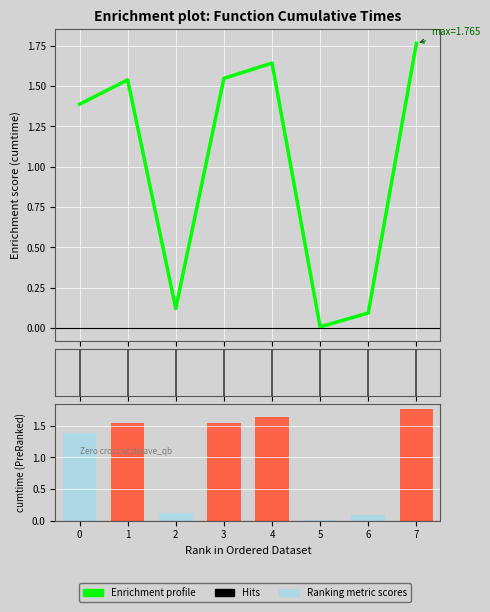

What is the sum of all Enrichment profile values?

8.1